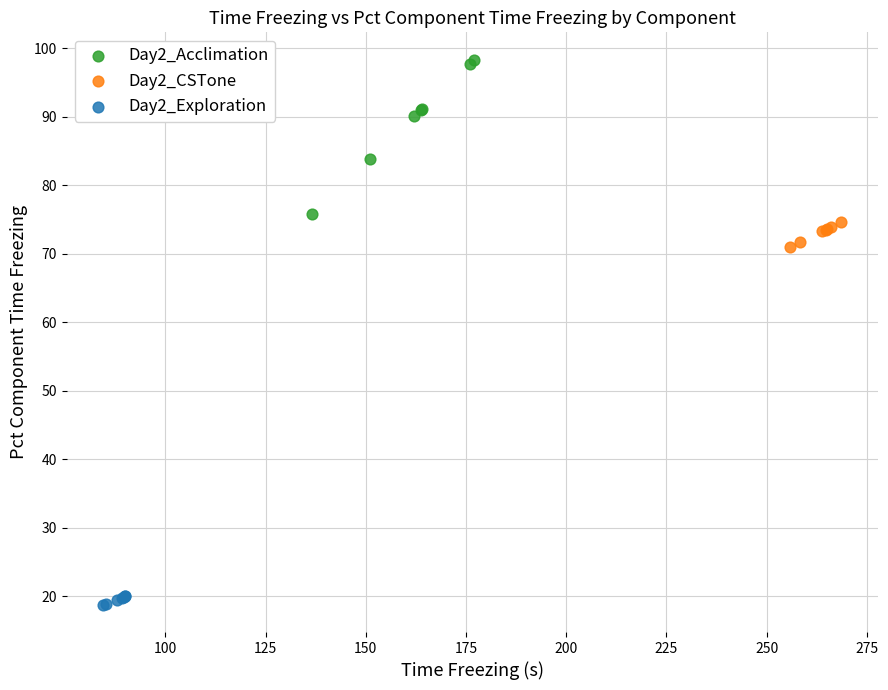

Which series reaches the maximum Y coordinate?

Day2_Acclimation